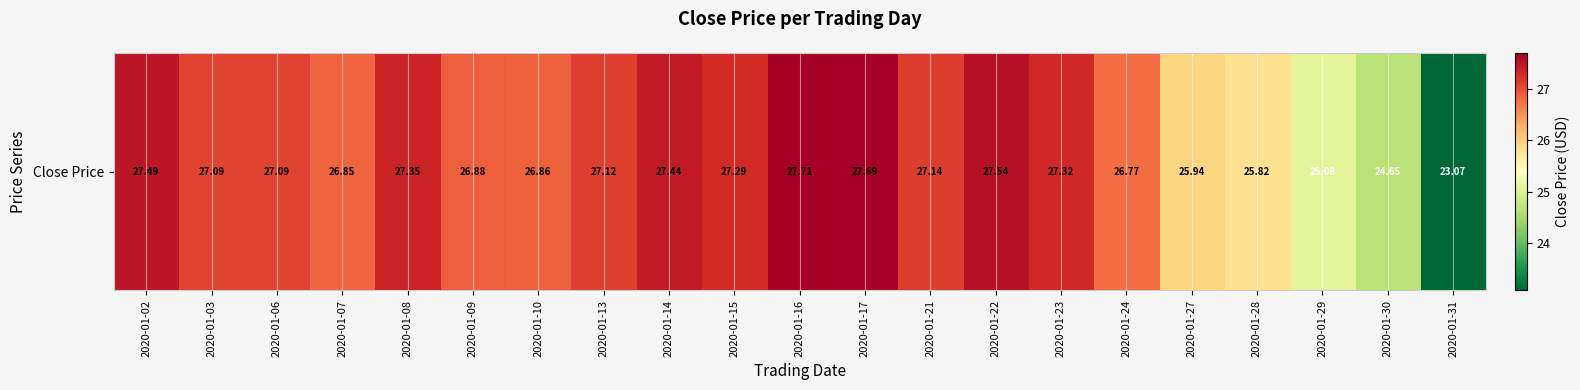

Approximately how many times larger is the value at 2020-01-24 compared to 2020-01-13?

1.0